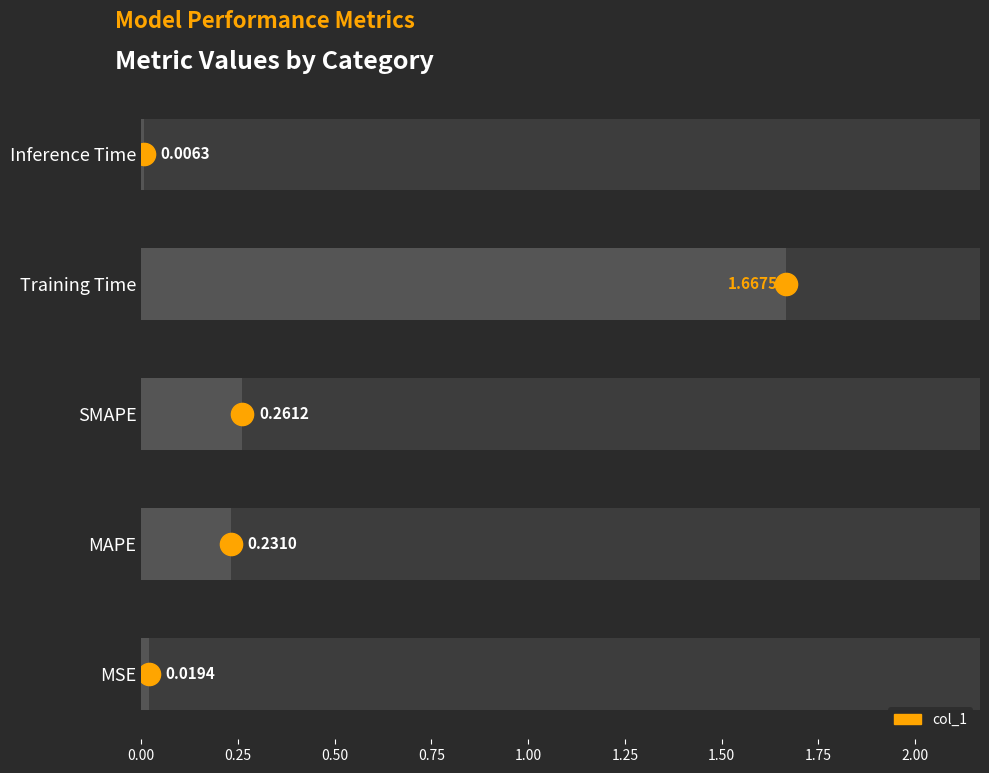

What is the difference between the maximum and minimum values?

1.7